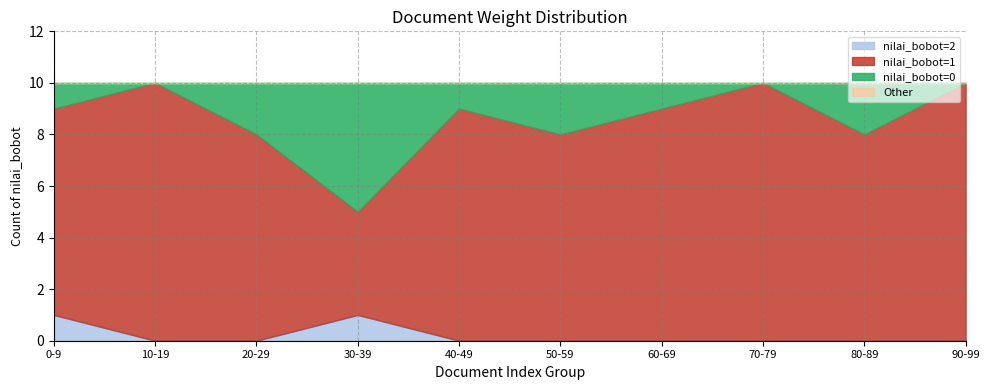

What is the total value across all series at 50-59?

10